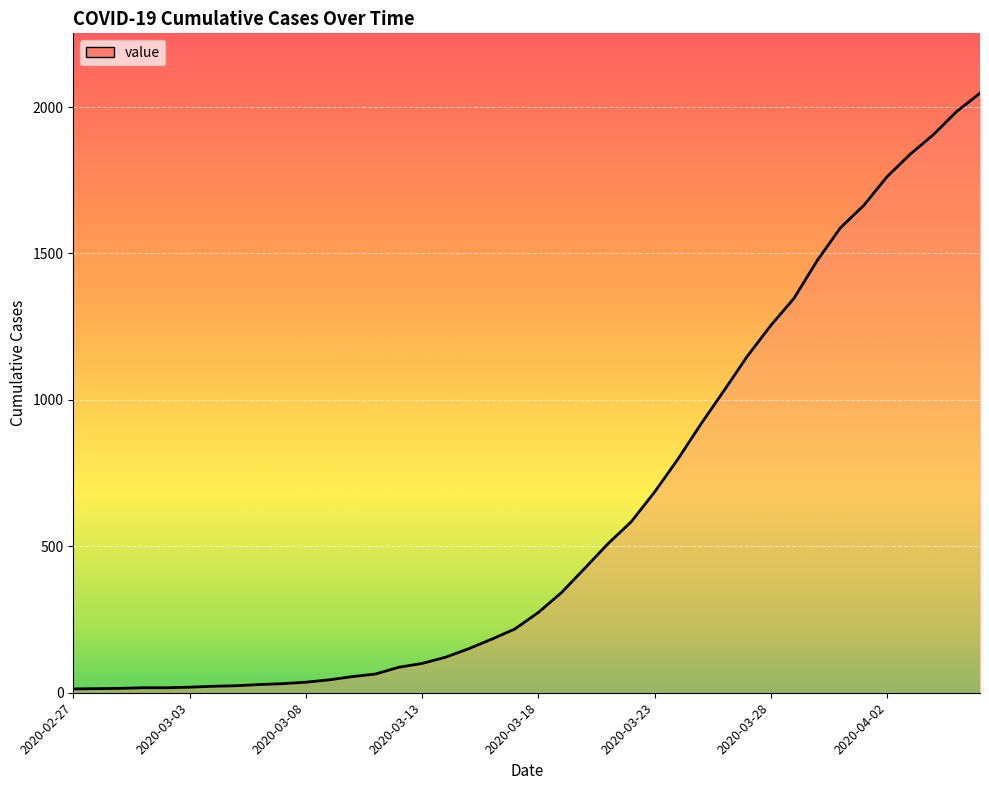

Does the chart display data point markers on the line(s)?

No